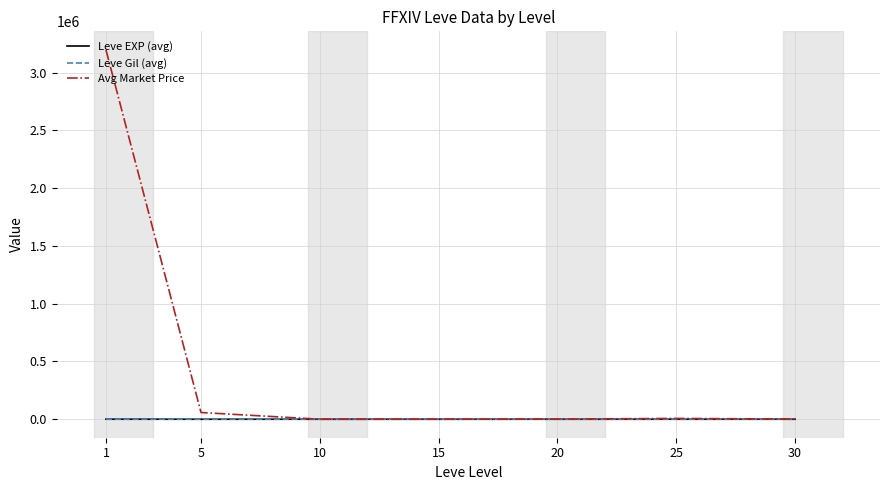

In Leve Gil (avg), how many points are higher than both neighbors (excluding endpoints)?

2